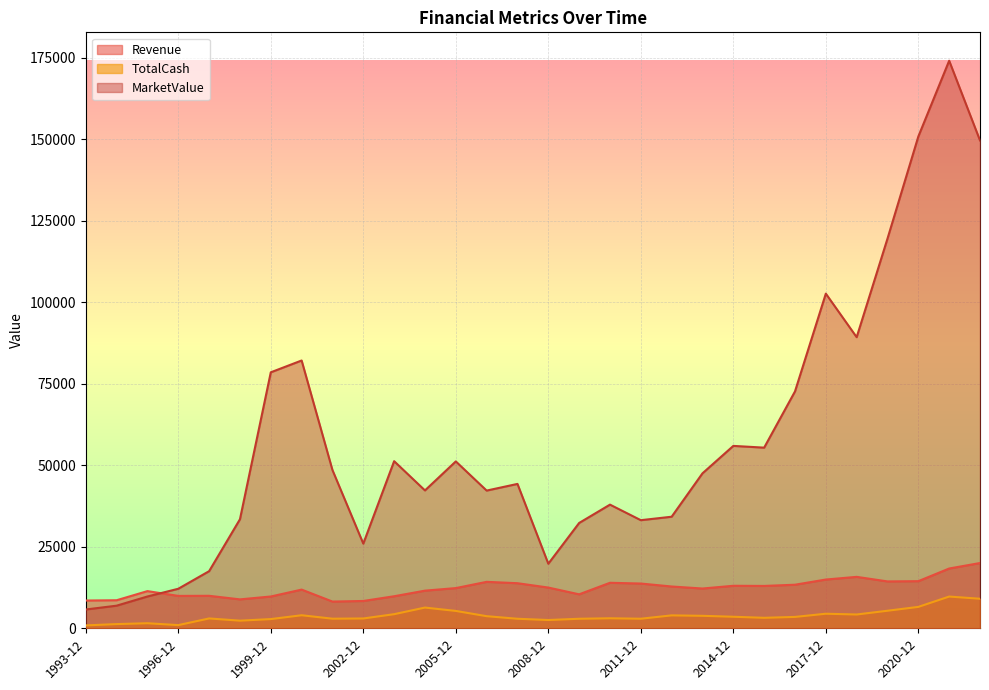

What is the average value of the Revenue series?

12346.4